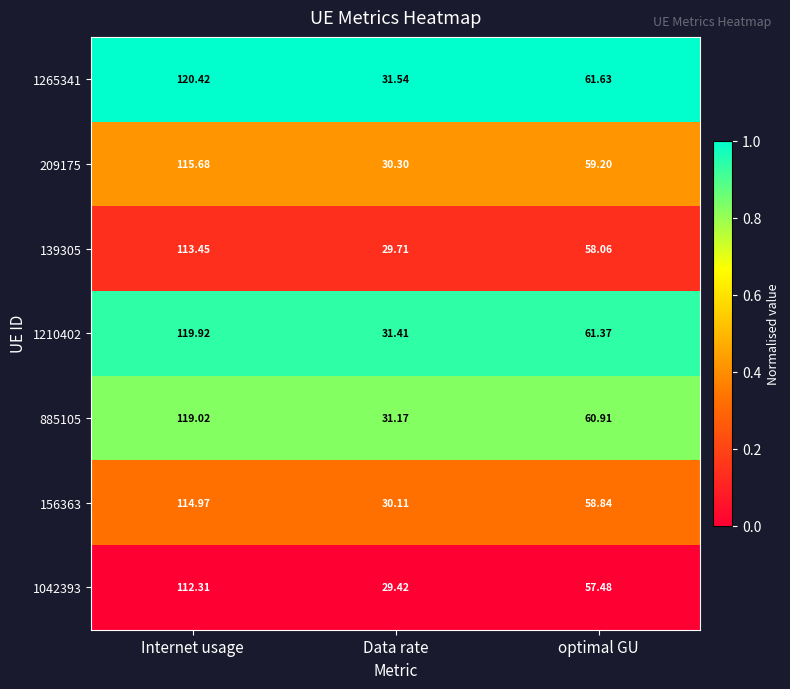

Rank the series by their maximum value, from highest to lowest.

1265341, 1210402, 885105, 209175, 156363, 139305, 1042393